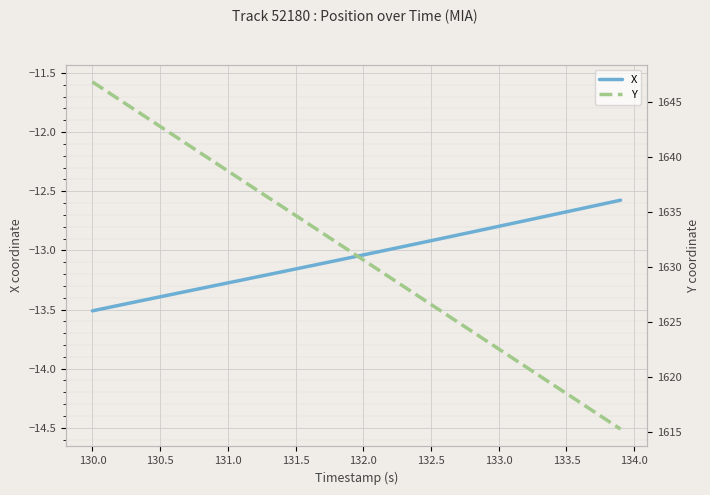

What is the average value of the Y series?

1631.0